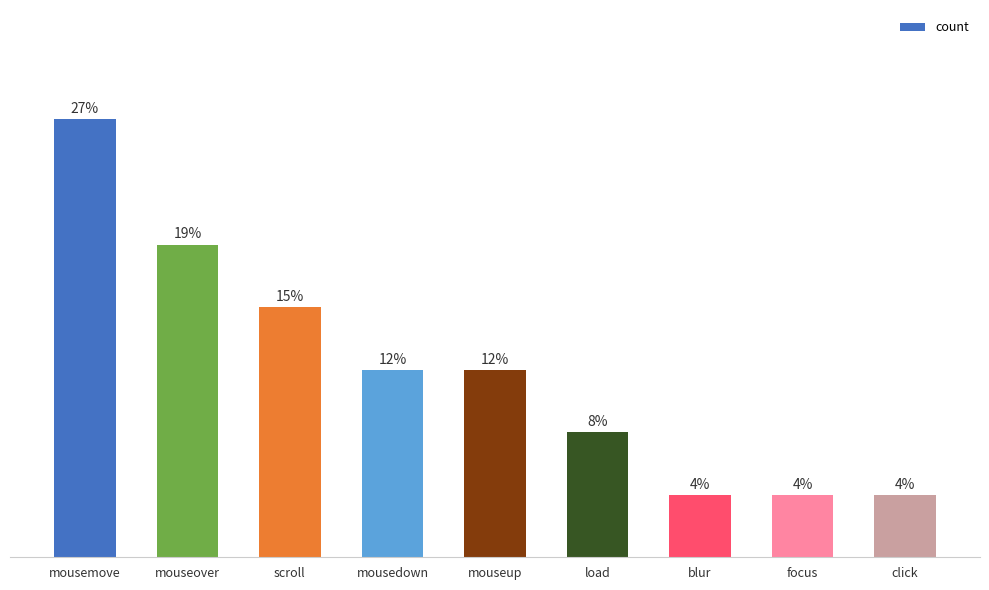

What is the greatest value displayed?

7